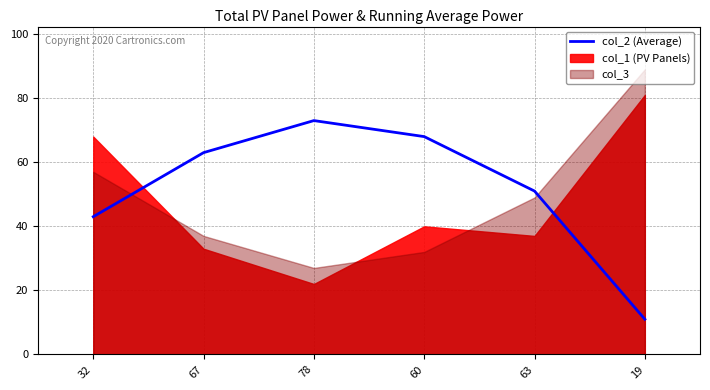

What is the average value?

52